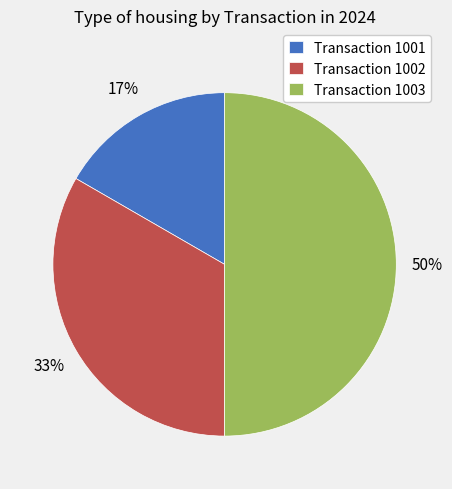

What is the smallest slice in the pie chart?

Transaction 1001